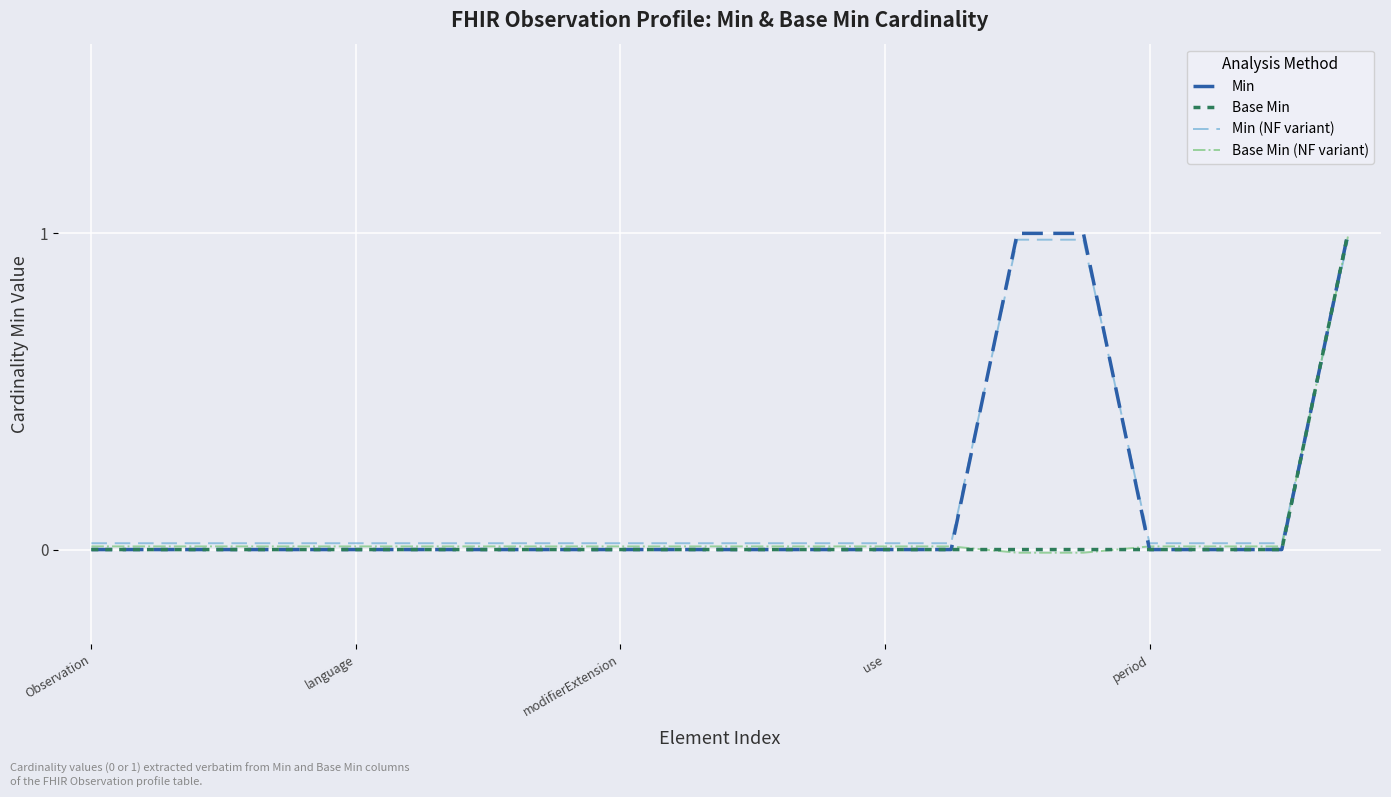

Which series has the largest total across all categories?

Min (NF variant)